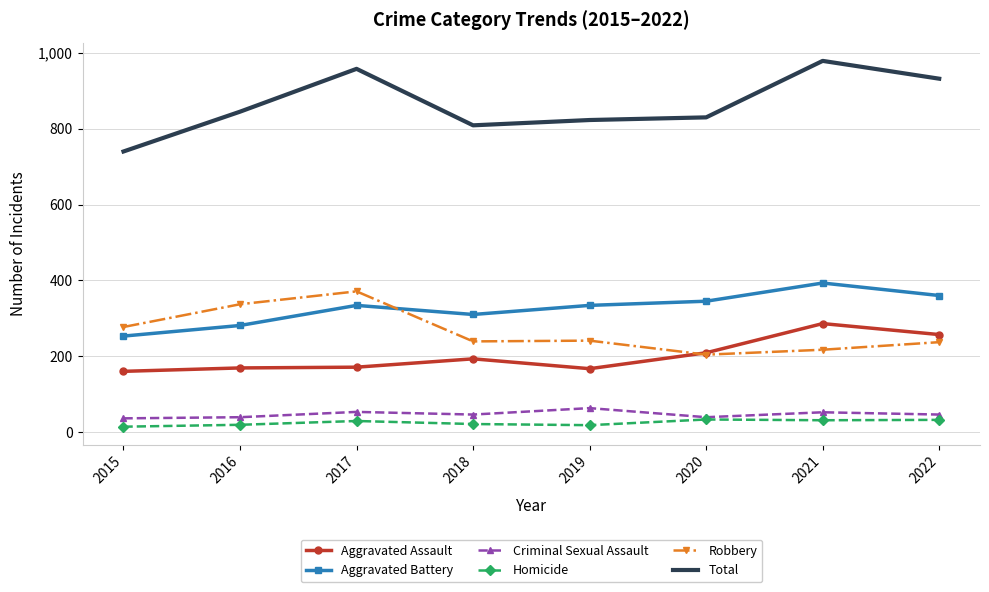

True or false: Criminal Sexual Assault has a value of 39 at 2016.

True